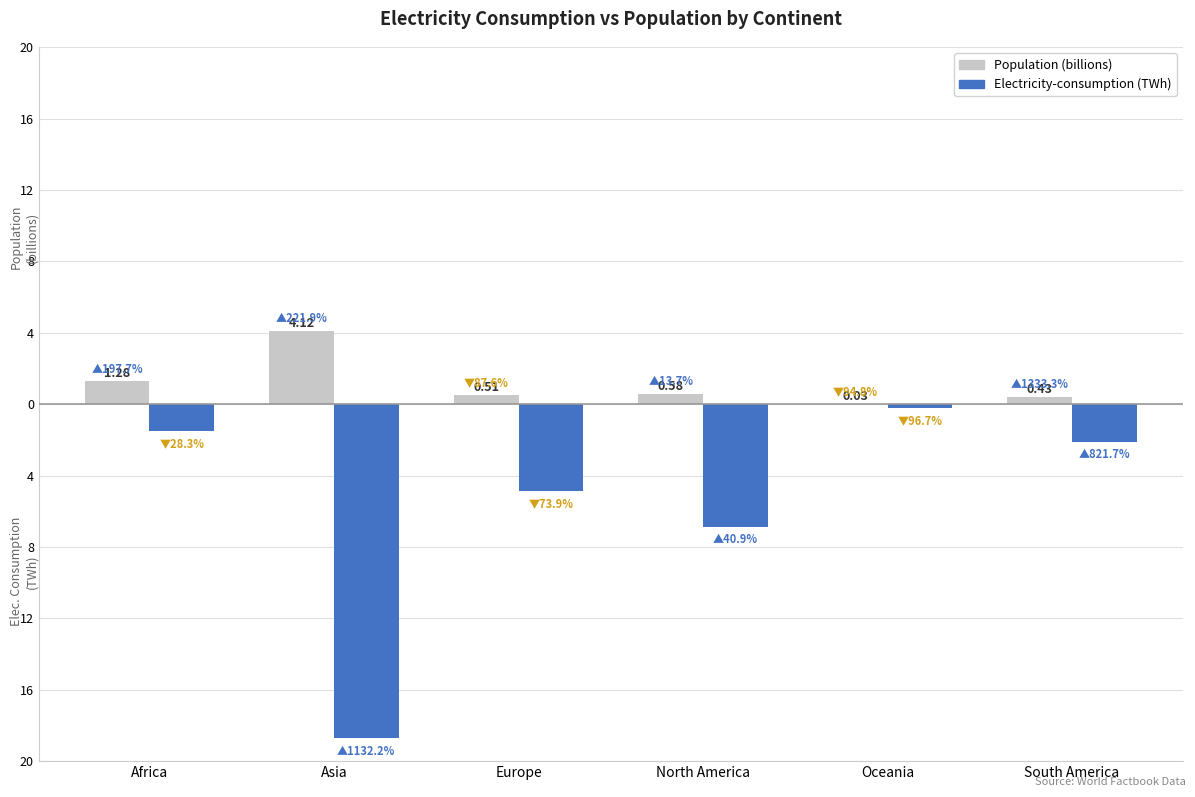

What is the sum of all Electricity-consumption (TWh) values?

-34.4